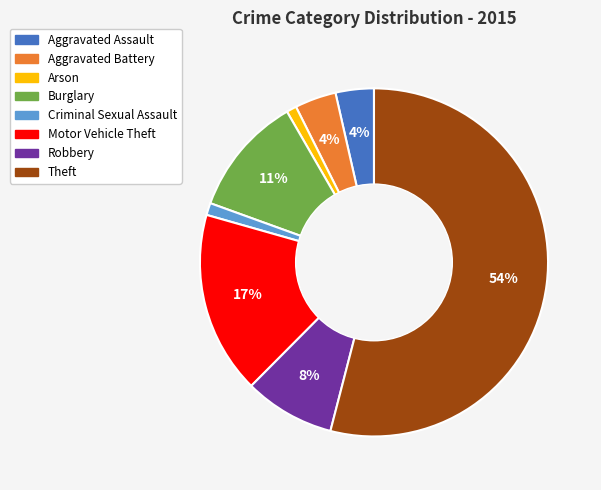

Which has a higher value, Aggravated Assault or Criminal Sexual Assault?

Aggravated Assault